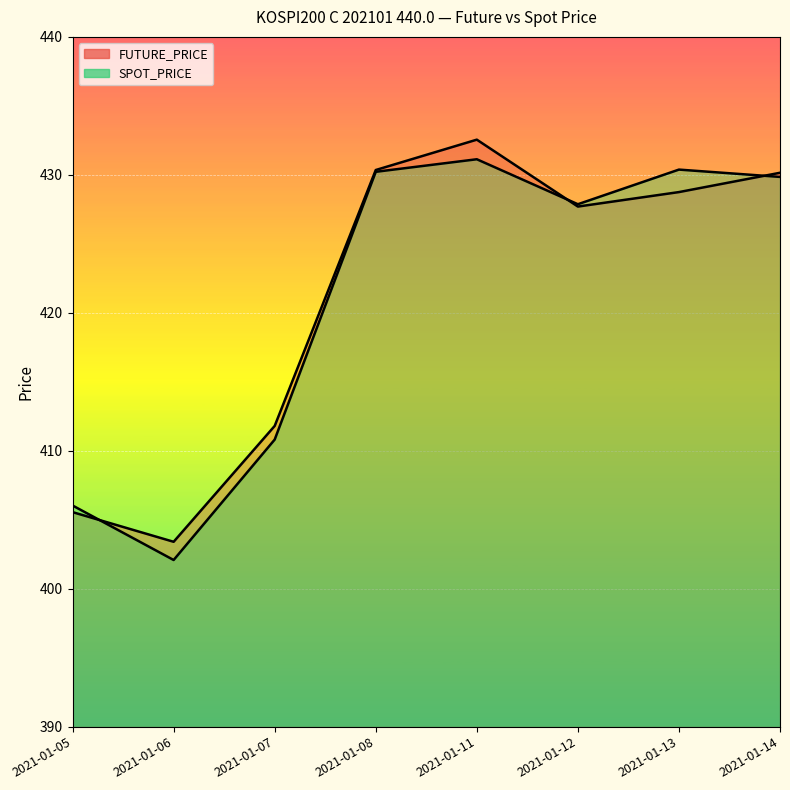

Rank the series by their maximum value, from highest to lowest.

FUTURE_PRICE, SPOT_PRICE